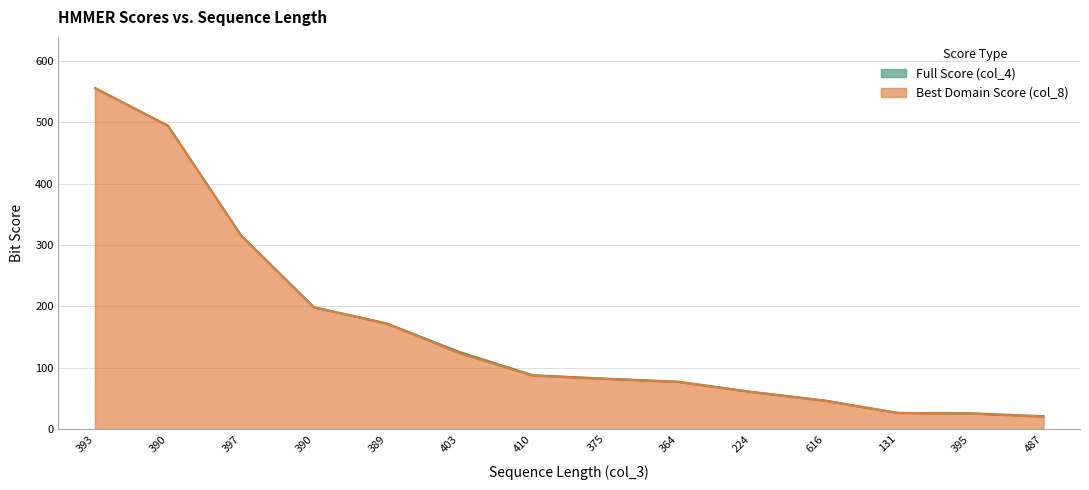

Does the chart display data point markers on the line(s)?

No